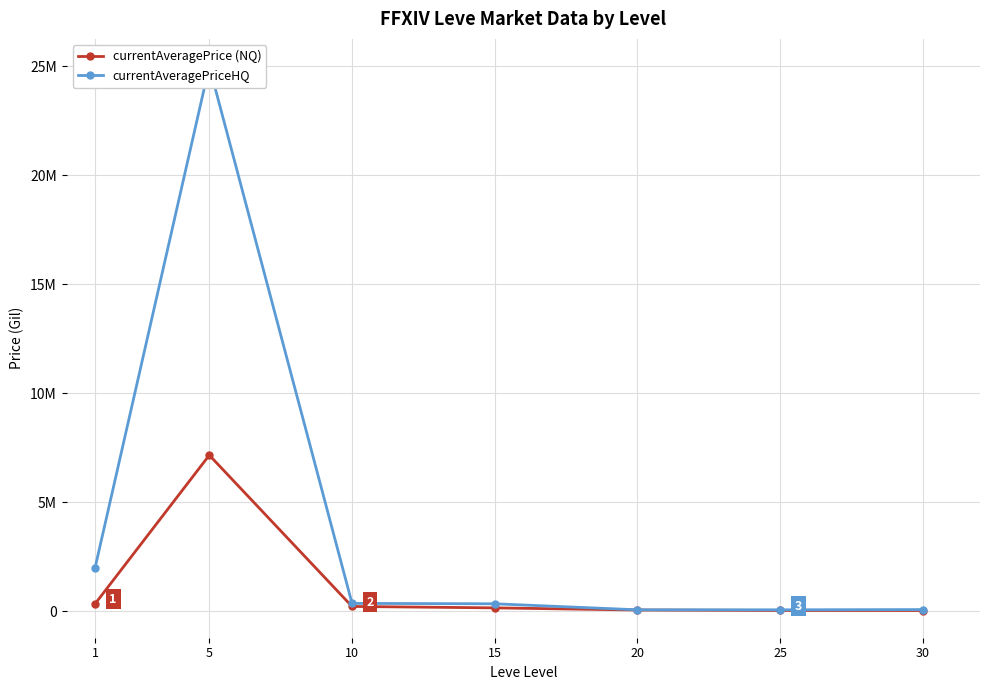

List the series in order of their peak value, highest first.

currentAveragePriceHQ, currentAveragePrice (NQ)